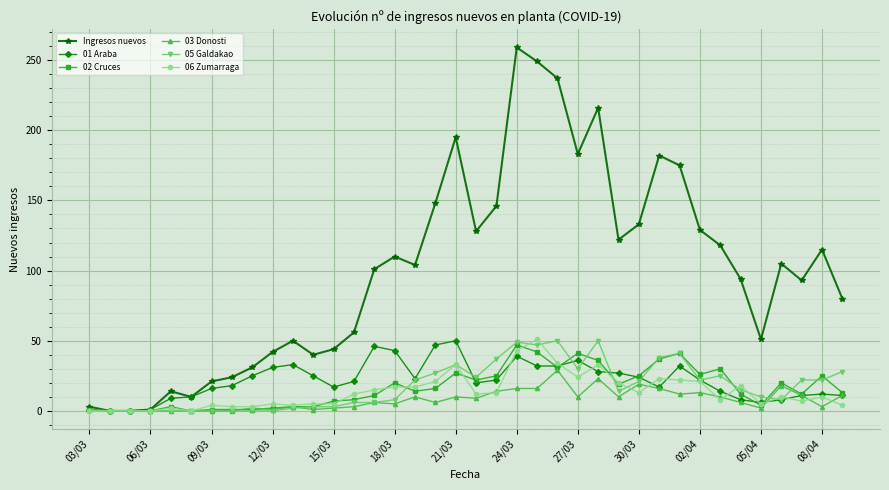

What is the greatest value displayed?

259